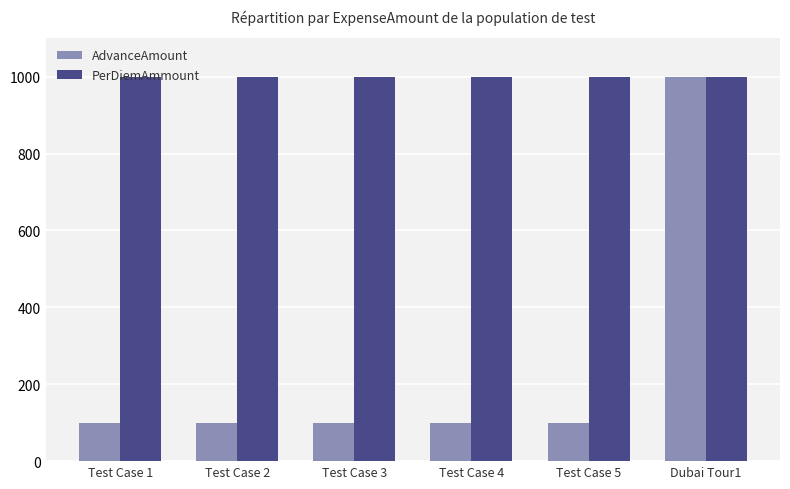

What is the spread (max minus min) of values at Test Case 3?

900